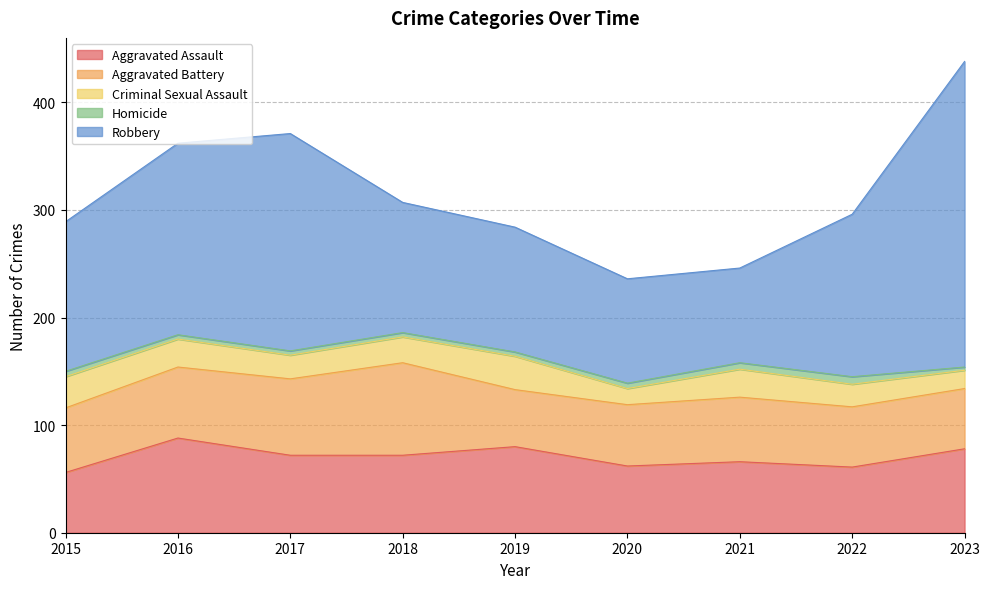

Which category has the lowest value in the Homicide series?

2023